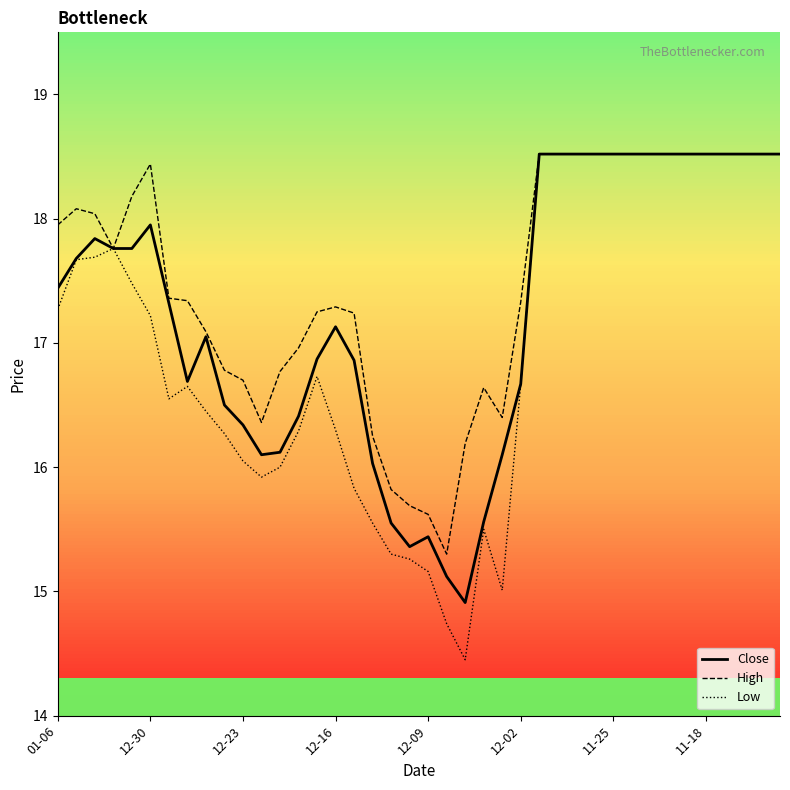

Count the number of categories in the chart.

40